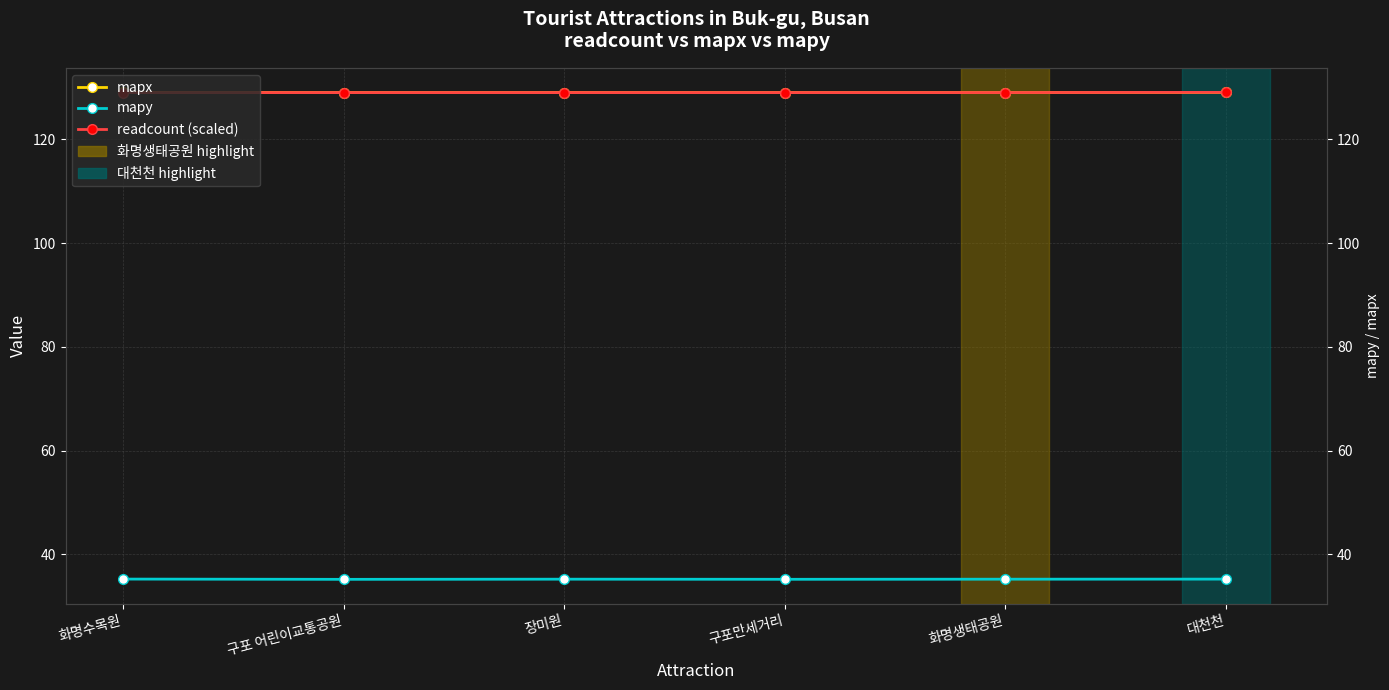

How many lines are shown in the chart?

3